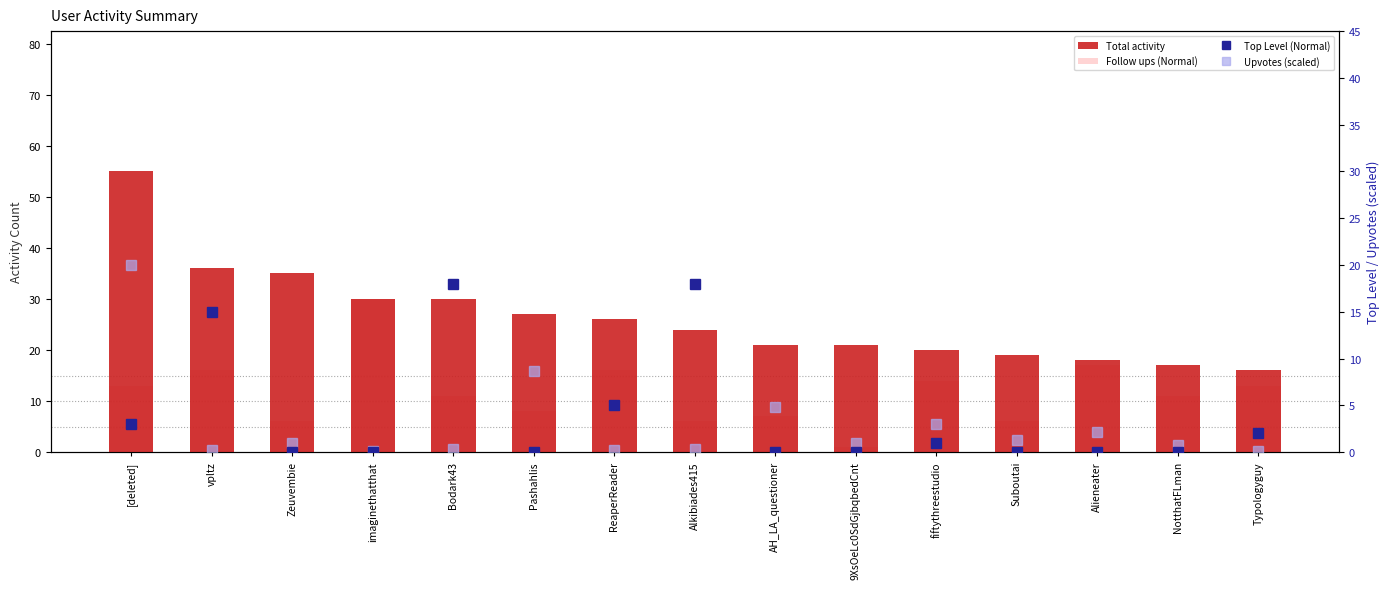

Rank the series by their maximum value, from lowest to highest.

Top Level (Normal), Upvotes (scaled), Follow ups (Normal), Total activity